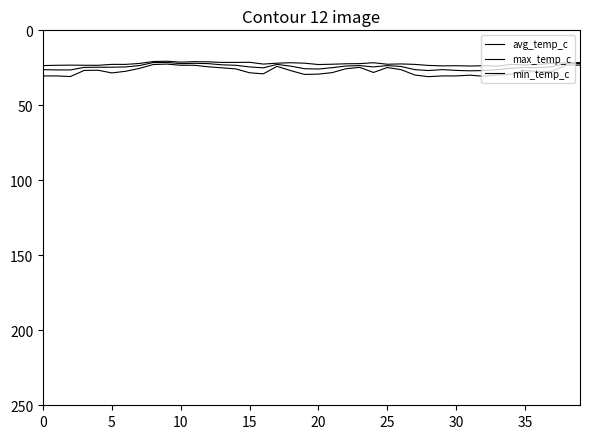

Does the chart display data point markers on the line(s)?

No